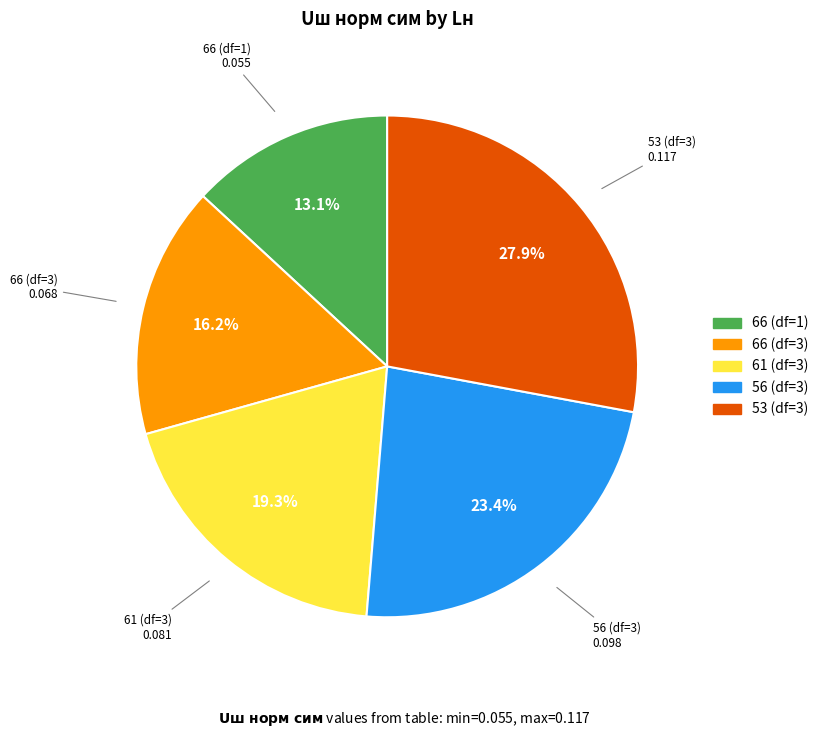

What is the largest slice in the pie chart?

53 (df=3)